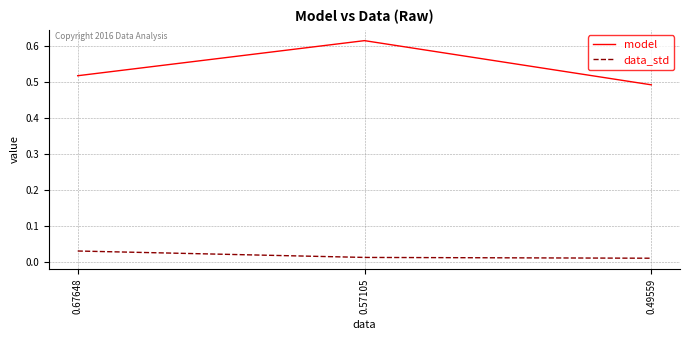

At how many categories does at least one series exceed 0?

3